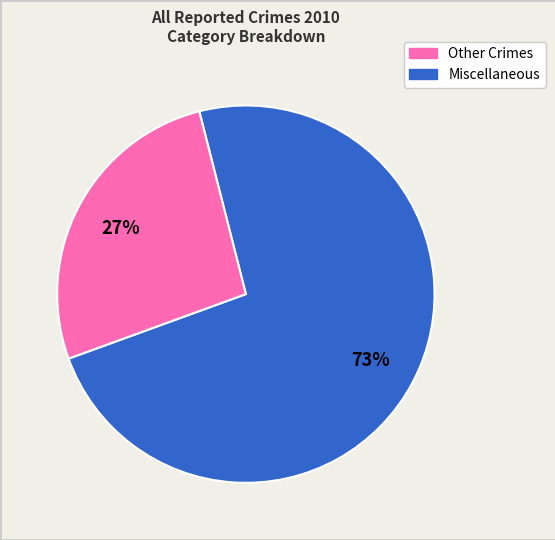

Is there any slice that represents more than half of the pie?

Yes